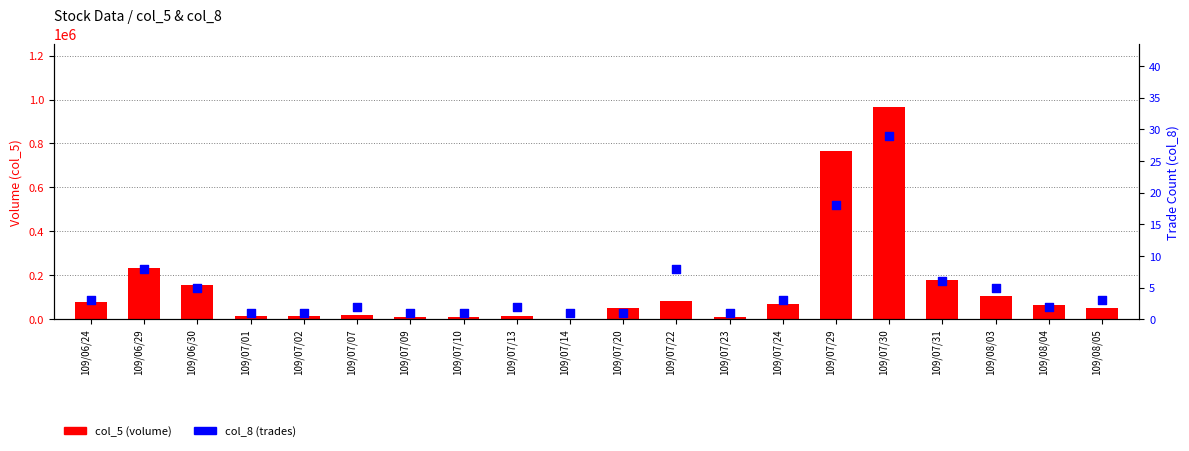

What is the total value across all series at 109/08/03?

104005